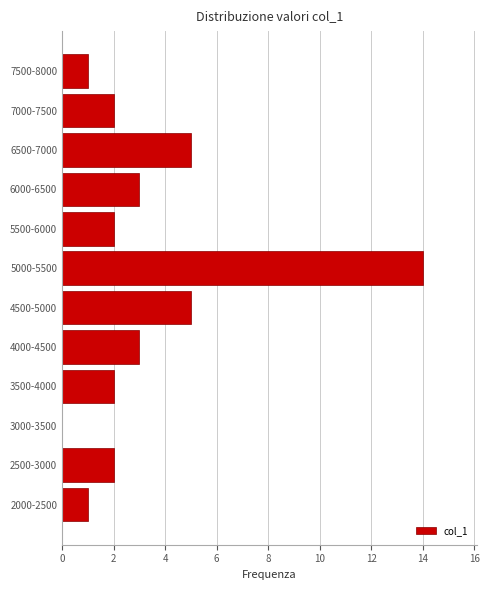

Reading bottom to top, list all the values displayed in this chart.

2000-2500=1	2500-3000=2	3000-3500=0	3500-4000=2	4000-4500=3	4500-5000=5	5000-5500=14	5500-6000=2	6000-6500=3	6500-7000=5	7000-7500=2	7500-8000=1